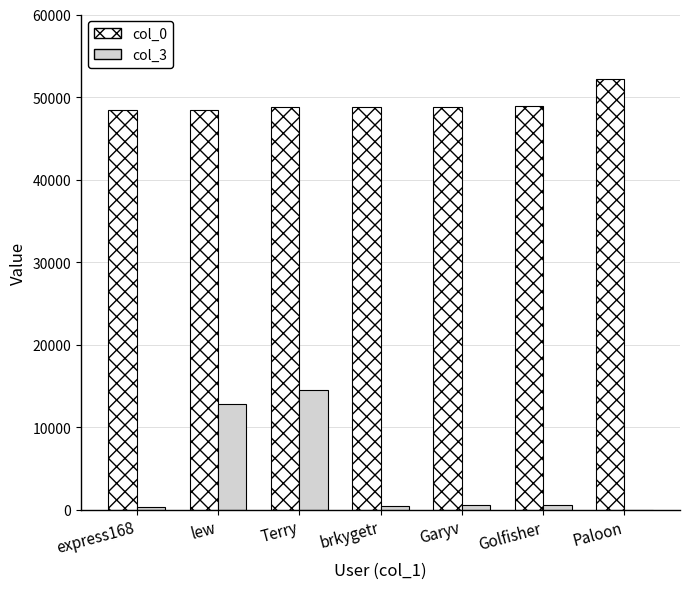

At which category is the sum across all series the highest?

Terry